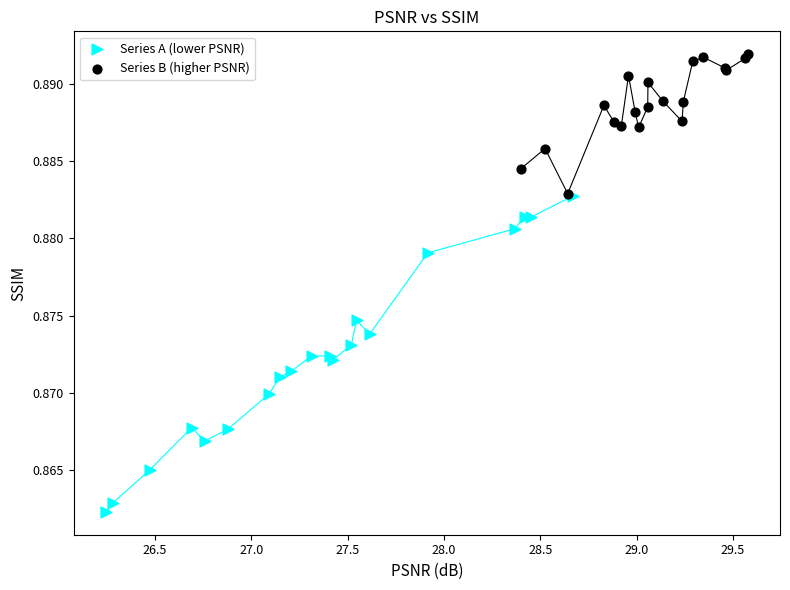

Which series has the largest Y range (max minus min)?

Series A (lower PSNR)